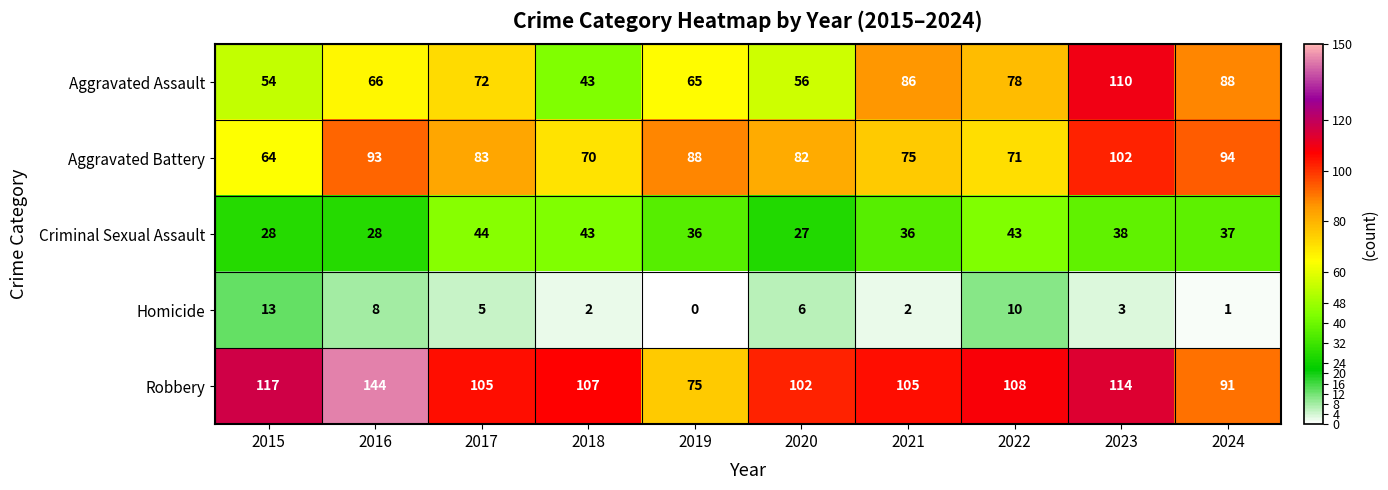

What is the difference between the second highest and second lowest values in the Homicide series?

9